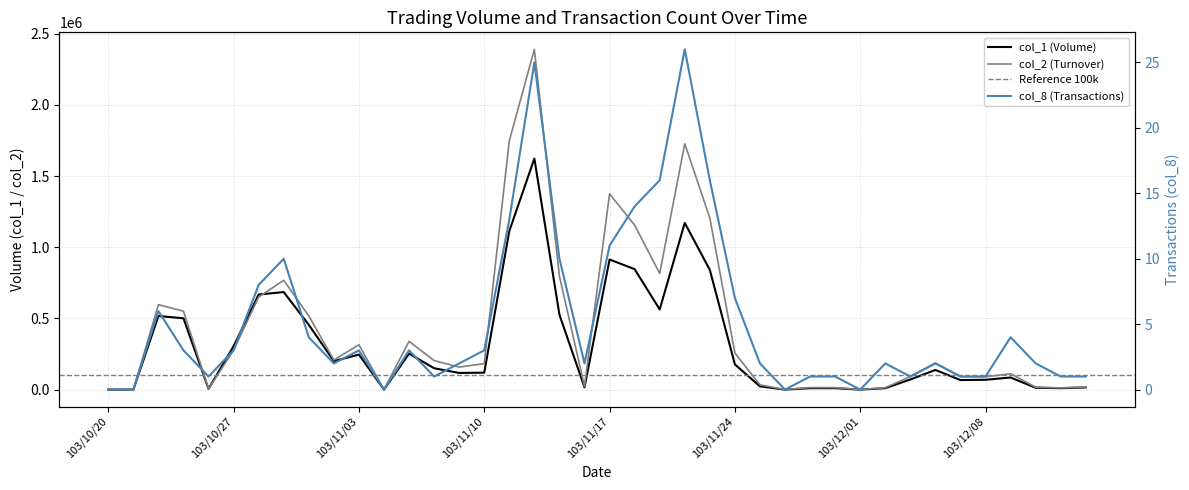

What is the spread (max minus min) of values at 103/12/08?

89699